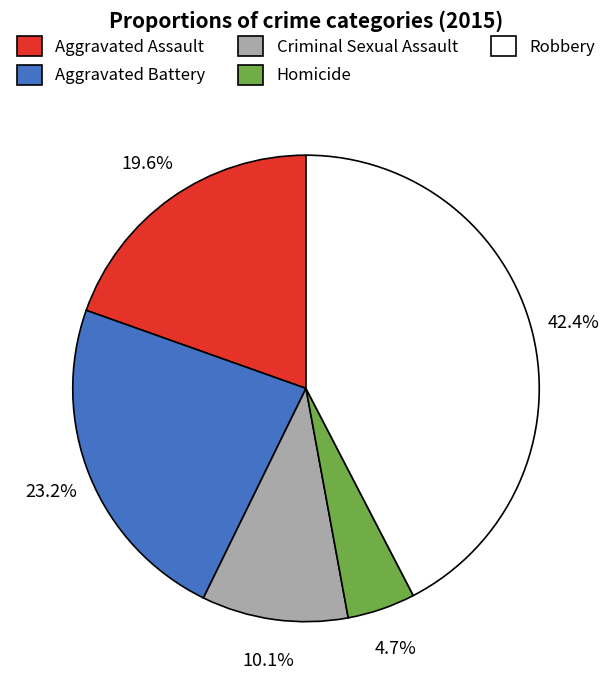

Count the number of slices in the pie.

5